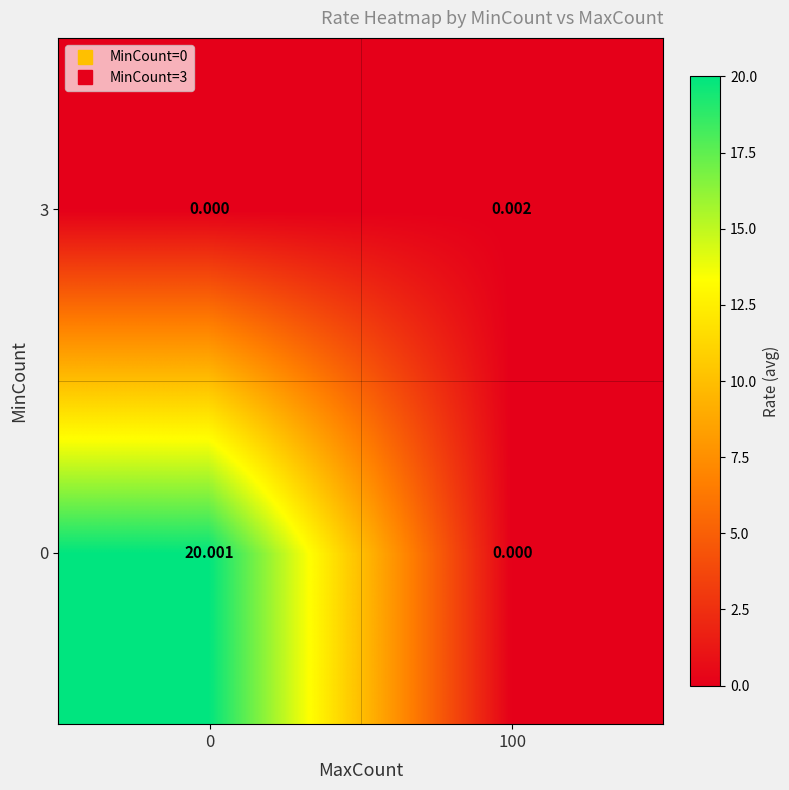

At how many categories does at least one series exceed 1?

1